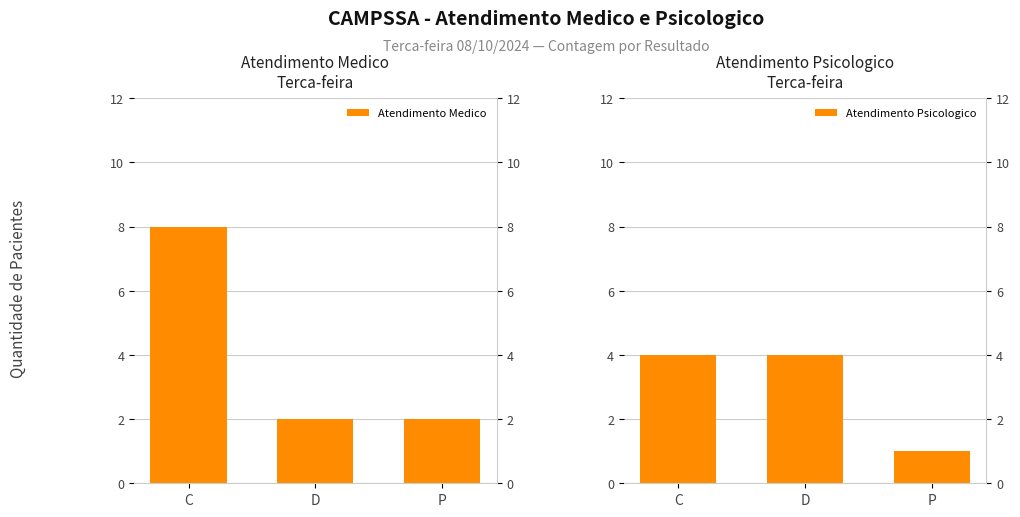

List the series in order of their peak value, lowest first.

Atendimento Psicologico, Atendimento Medico